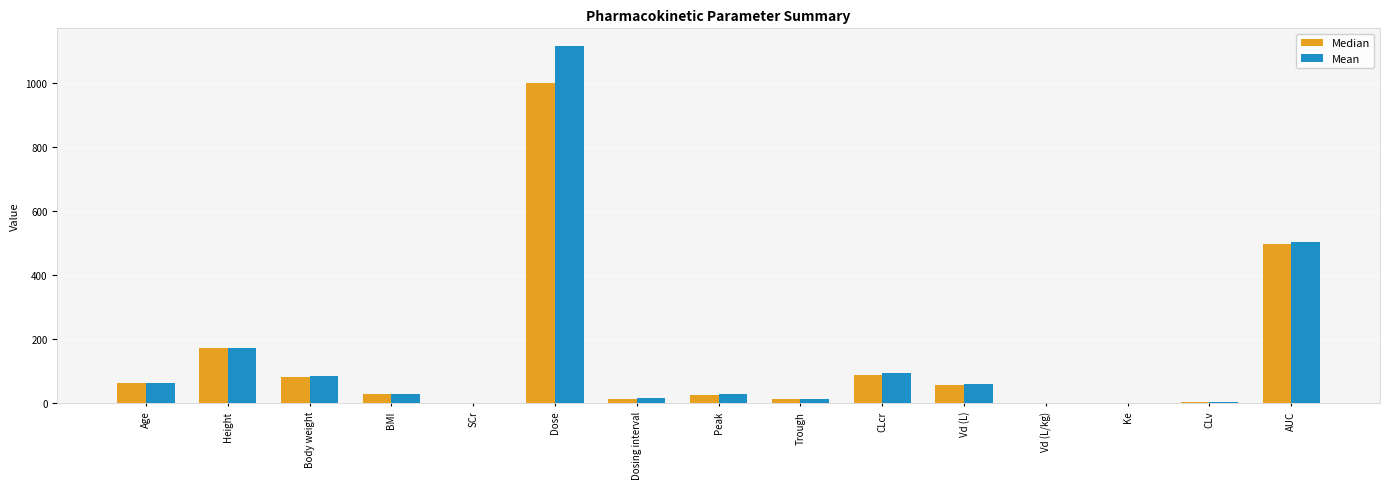

Is it true that Mean equals 29.1 at BMI?

True